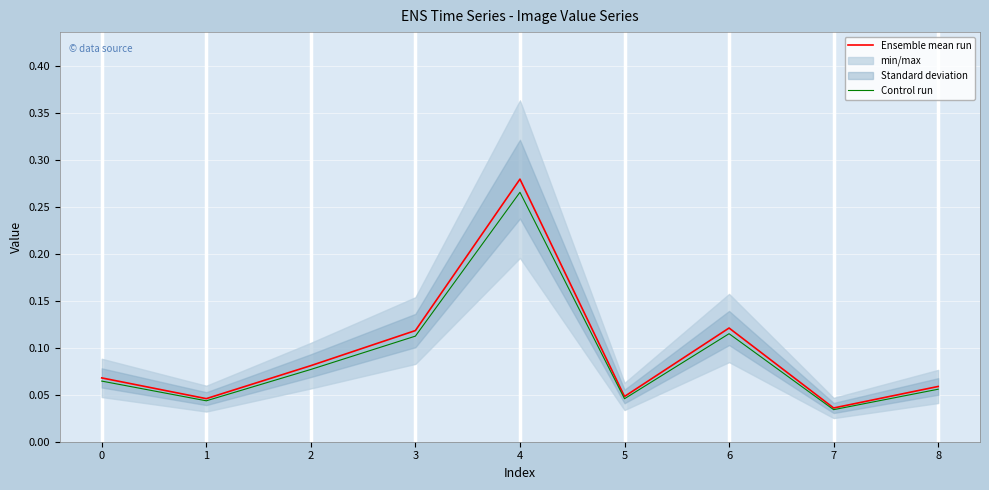

What is the difference between the maximum and minimum values in the Control run series?

0.2